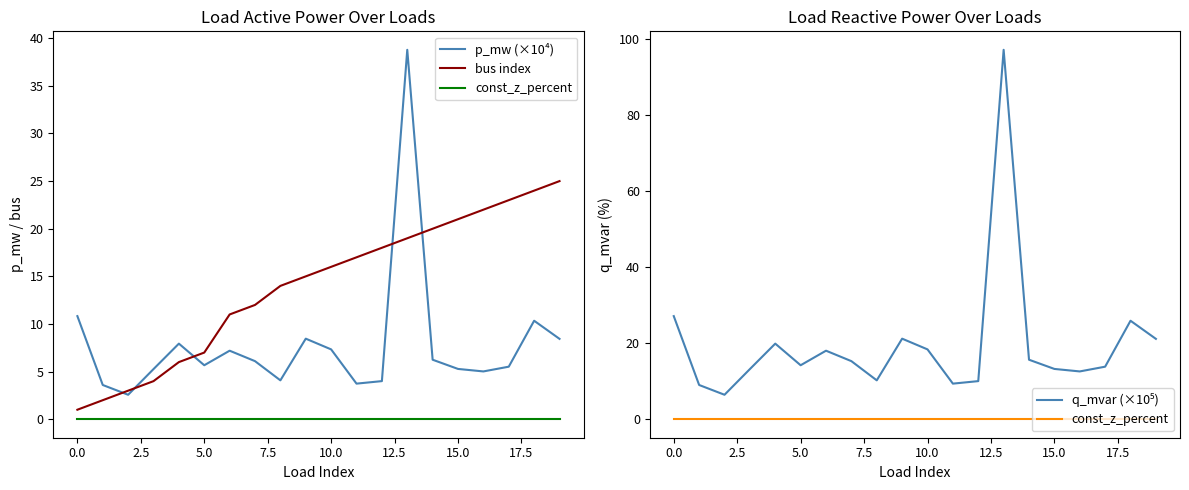

True or false: p_mw (×10⁴) and bus index cross at least once.

True